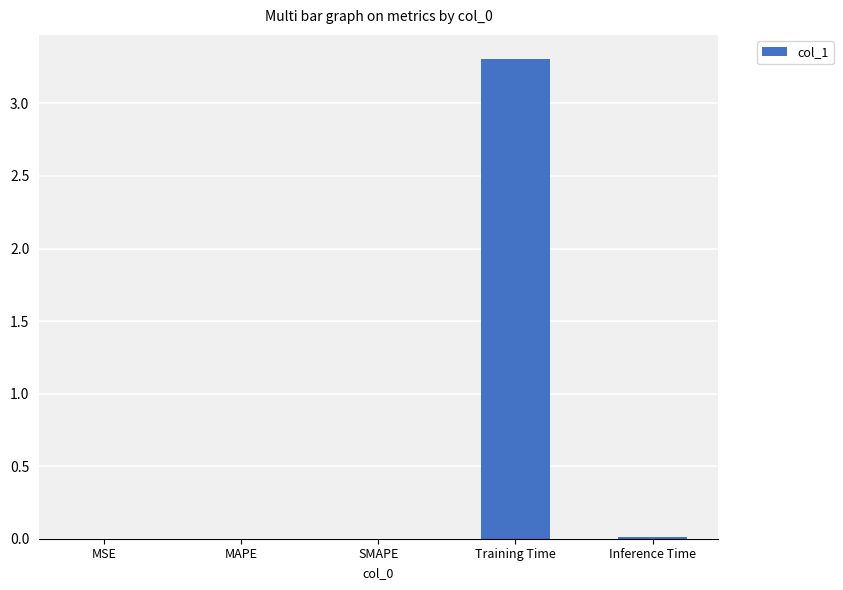

At which category does the chart reach its peak across all series?

Training Time